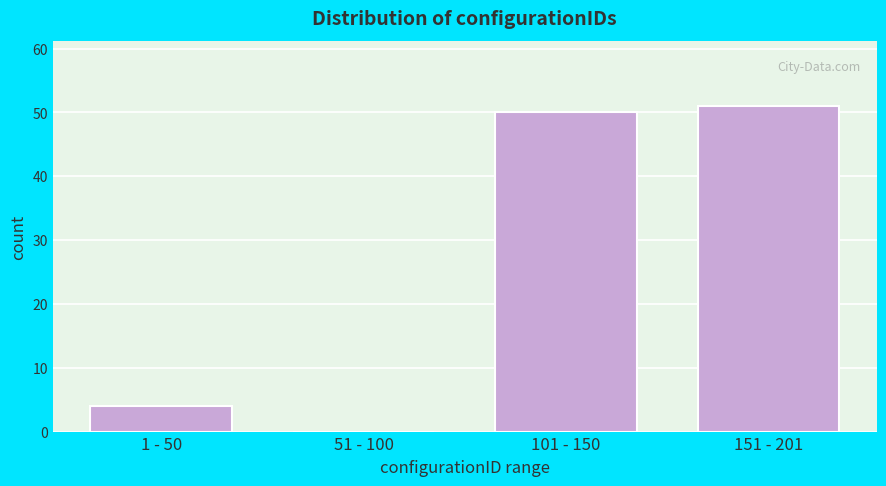

Reading left to right, list all the values displayed in this chart.

1 - 50=4	51 - 100=0	101 - 150=50	151 - 201=51